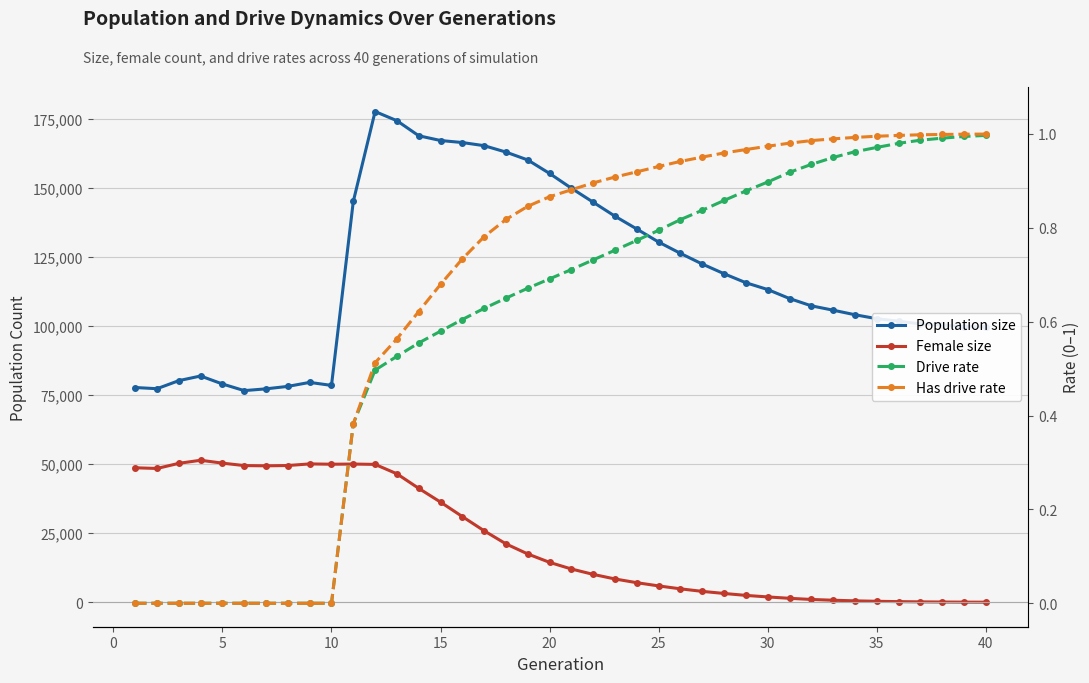

At how many categories does at least one series exceed 30660?

40